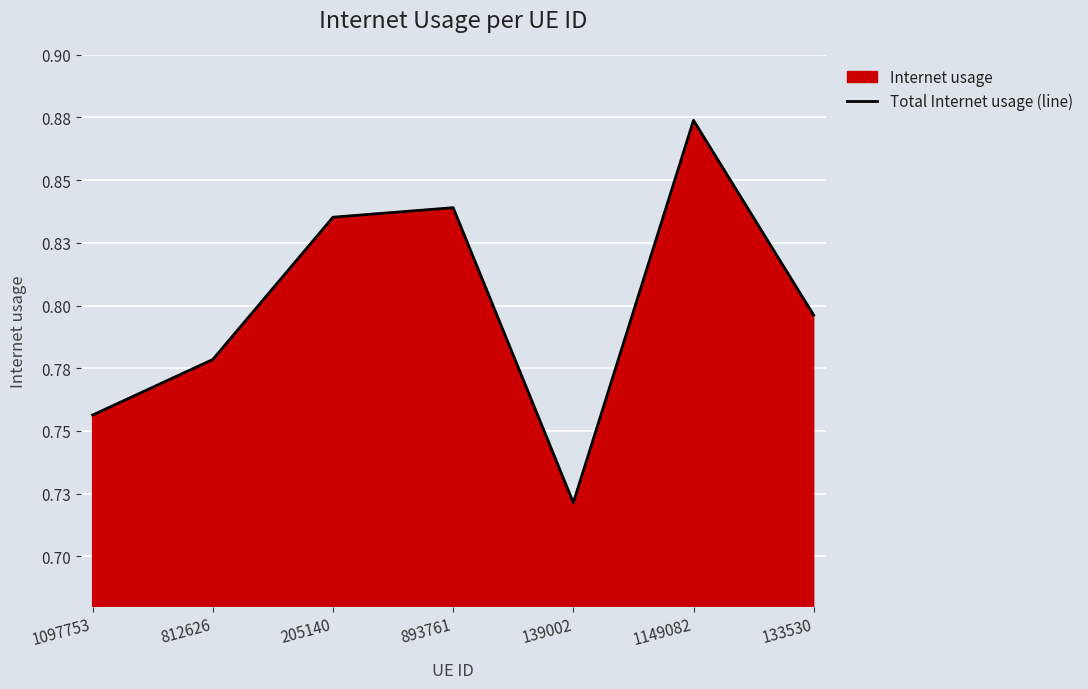

What is the value of the 6th point from the left?

0.9